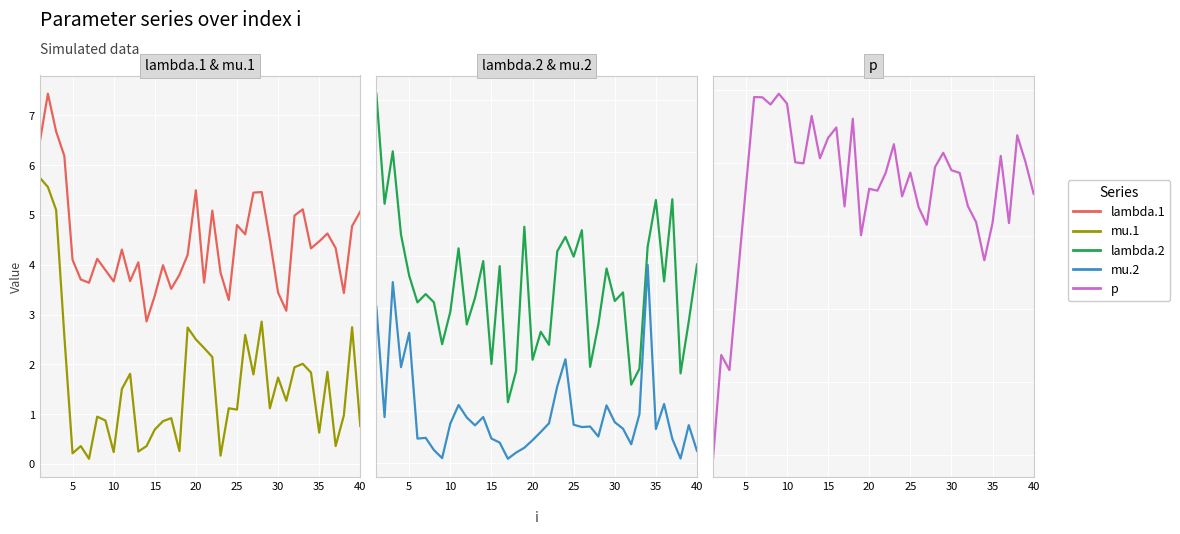

How many interior local peaks does the lambda.1 series have?

11